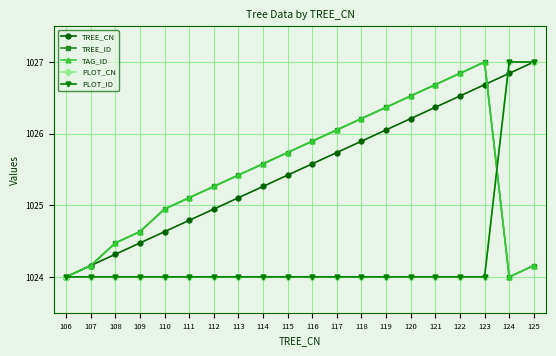

What is the spread (max minus min) of values at 115?

1.7